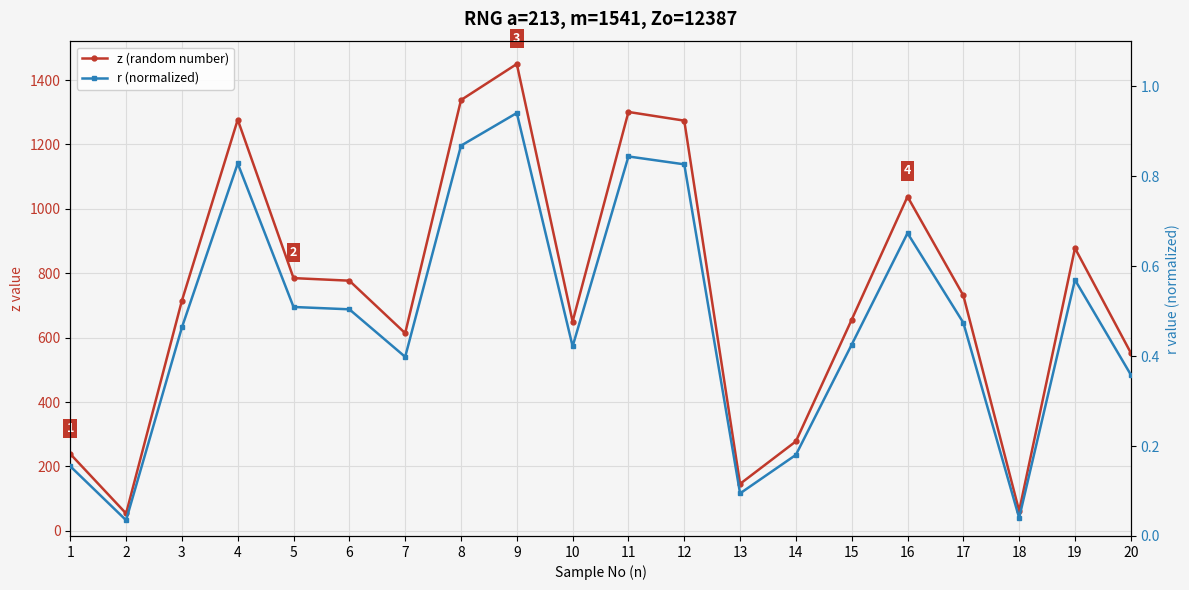

True or false: z (random number) has more than 0 points higher than both neighbors.

True